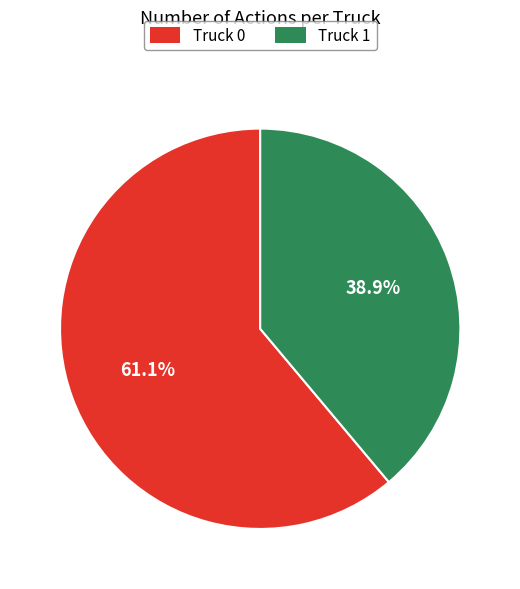

To the nearest percent, what is the average slice percentage?

50%